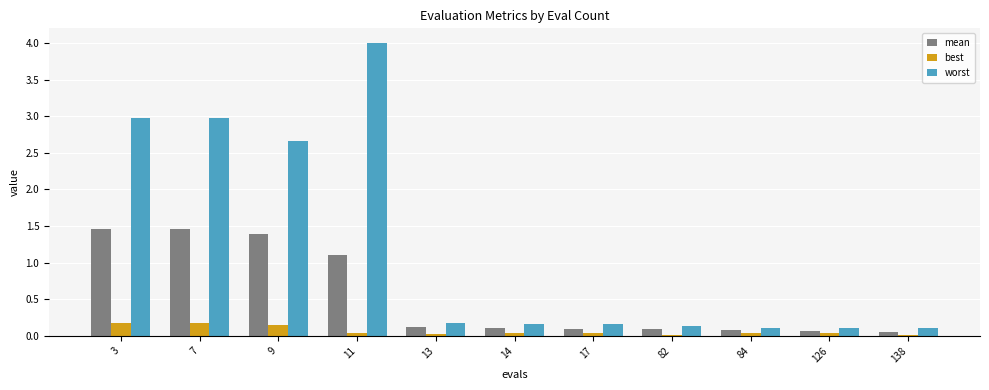

Which series has the widest spread of values?

worst